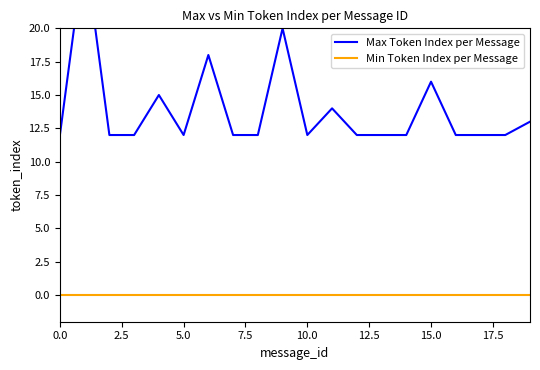

List the series in order of their peak value, lowest first.

Min Token Index per Message, Max Token Index per Message